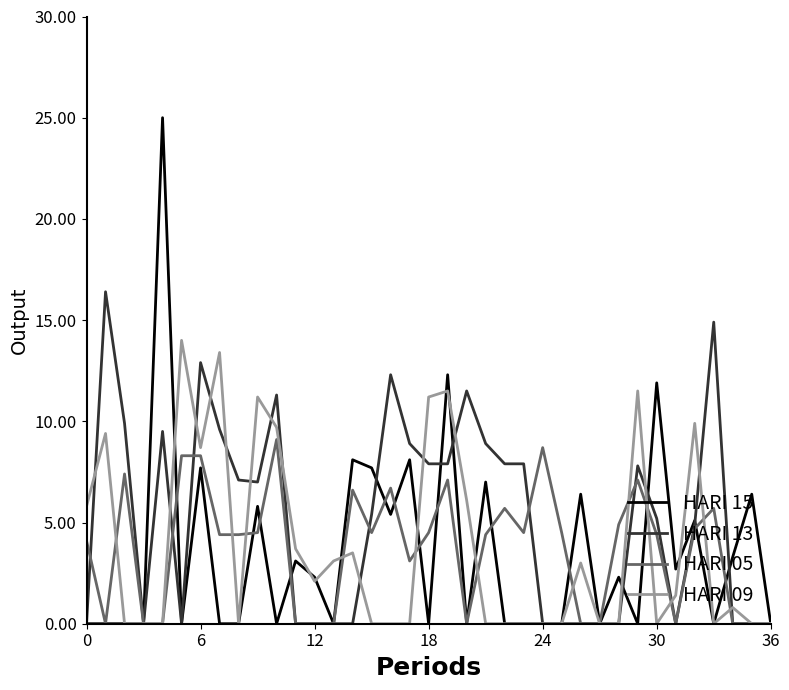

Rank the series by their maximum value, from lowest to highest.

HARI 05, HARI 09, HARI 13, HARI 15